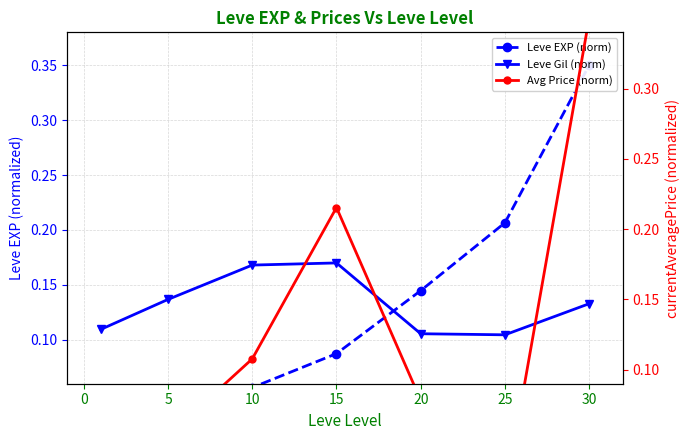

Which series has the largest total across all categories?

Leve Gil (norm)